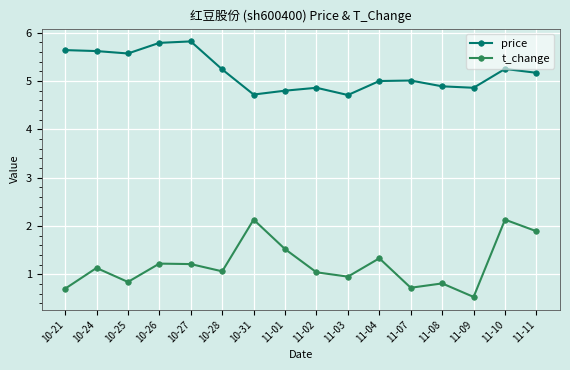

What is the difference between the second highest and second lowest values in the t_change series?

1.4